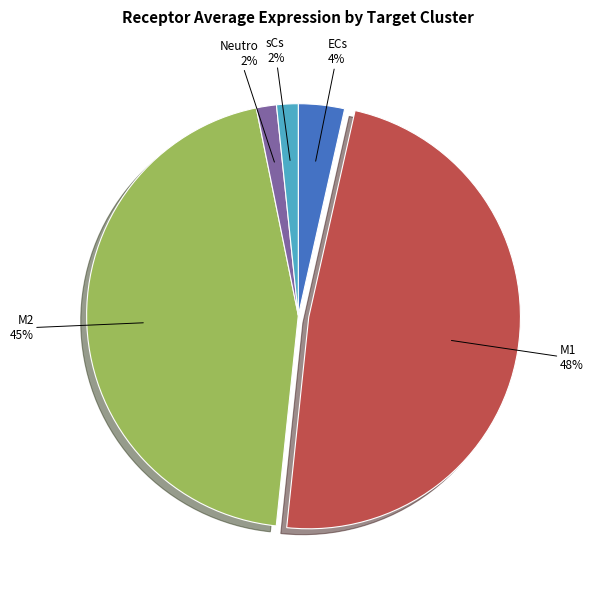

How many segments does this pie chart have?

5